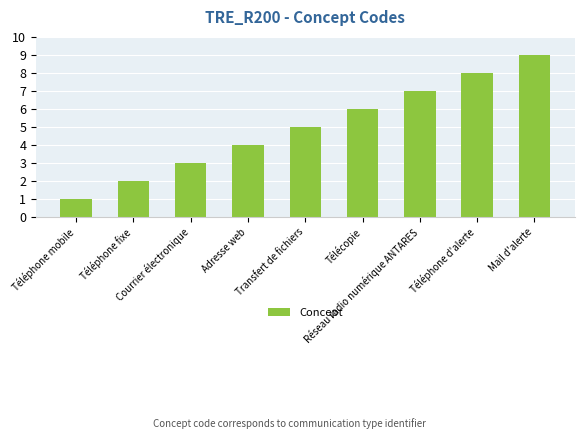

What is the average value?

5